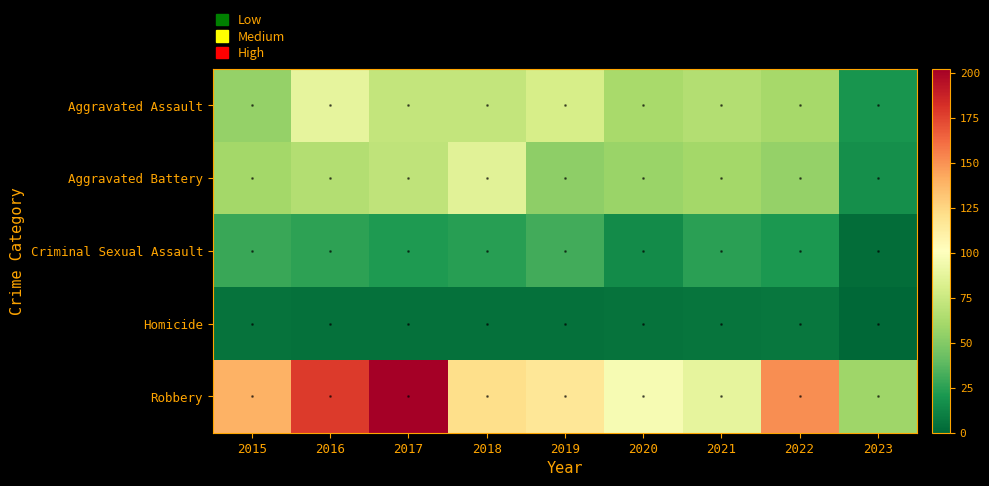

At 2018, list the series in order from largest to smallest.

Robbery, Aggravated Battery, Aggravated Assault, Criminal Sexual Assault, Homicide